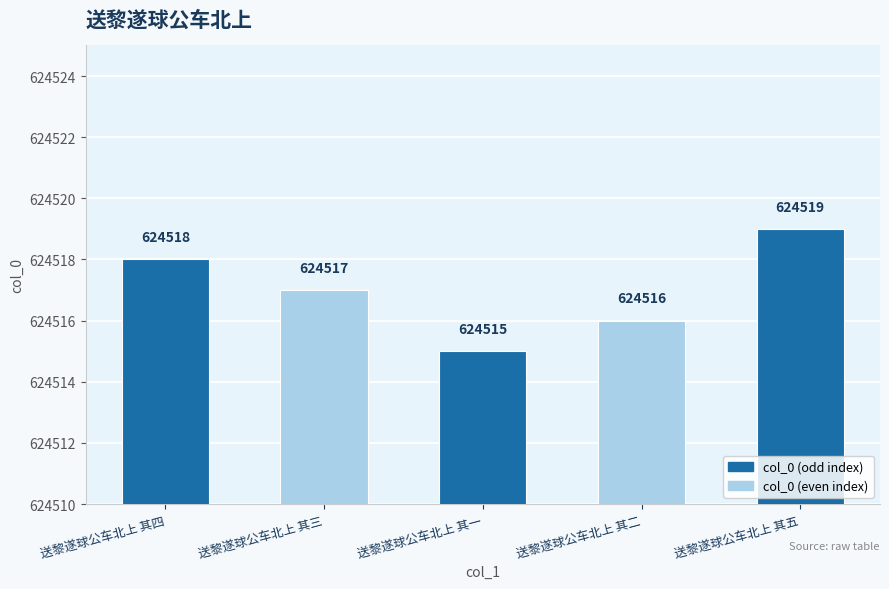

Reading left to right, extract all data points from this chart.

624518	624517	624515	624516	624519